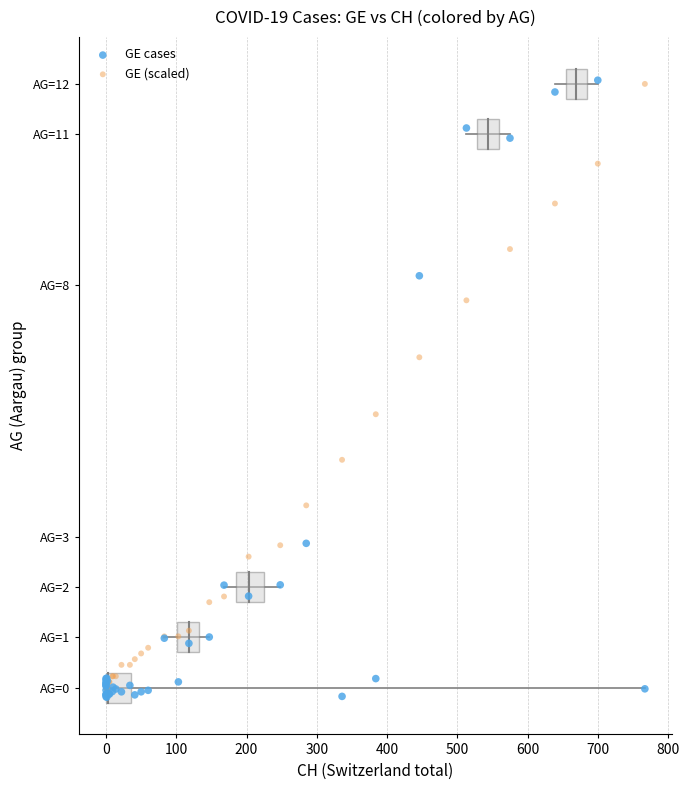

What are all the series names shown in the legend?

GE cases, GE (scaled)